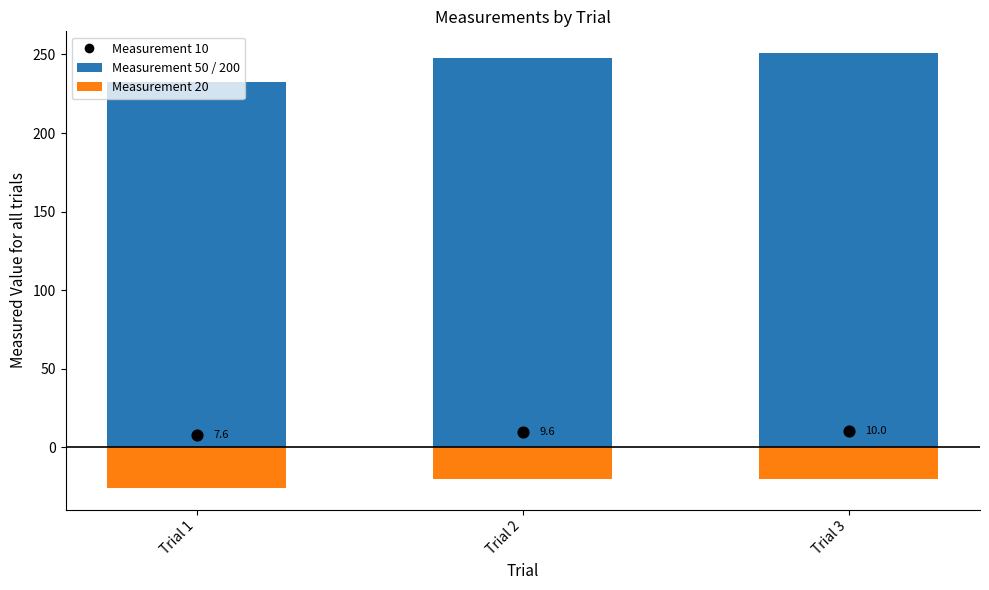

Which series has the widest spread of Y values?

Measurement 200 (stacked)